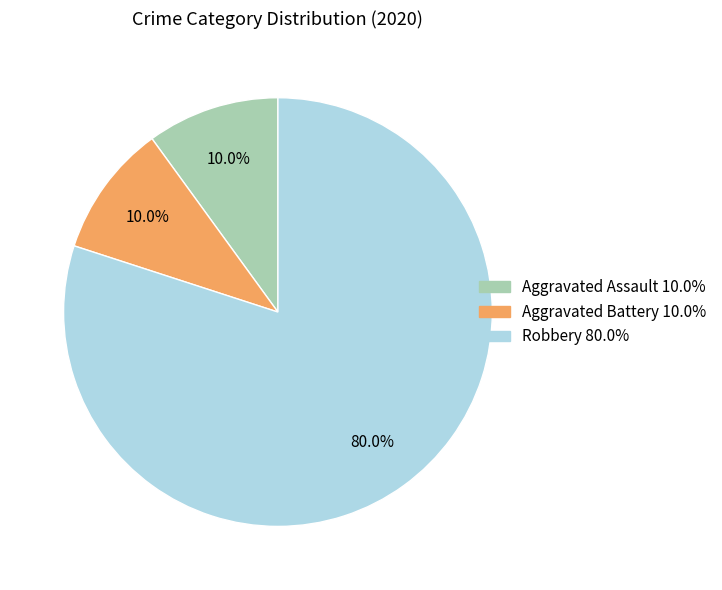

What is the largest slice in the pie chart?

Robbery